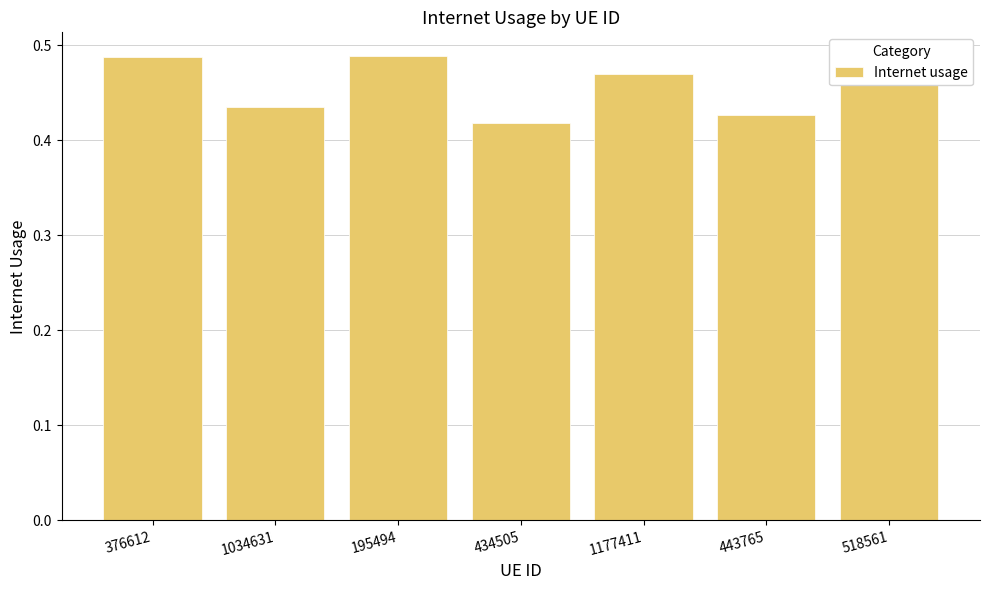

The value at 434505 is 0.3. True or false?

False